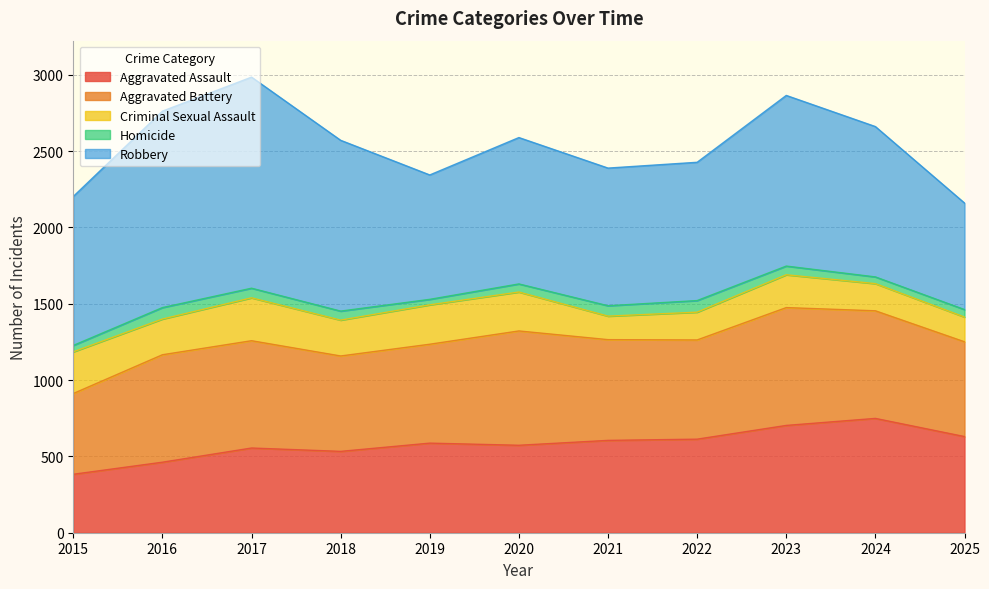

After their last crossing, which series has the higher values: Aggravated Battery or Aggravated Assault?

Aggravated Assault